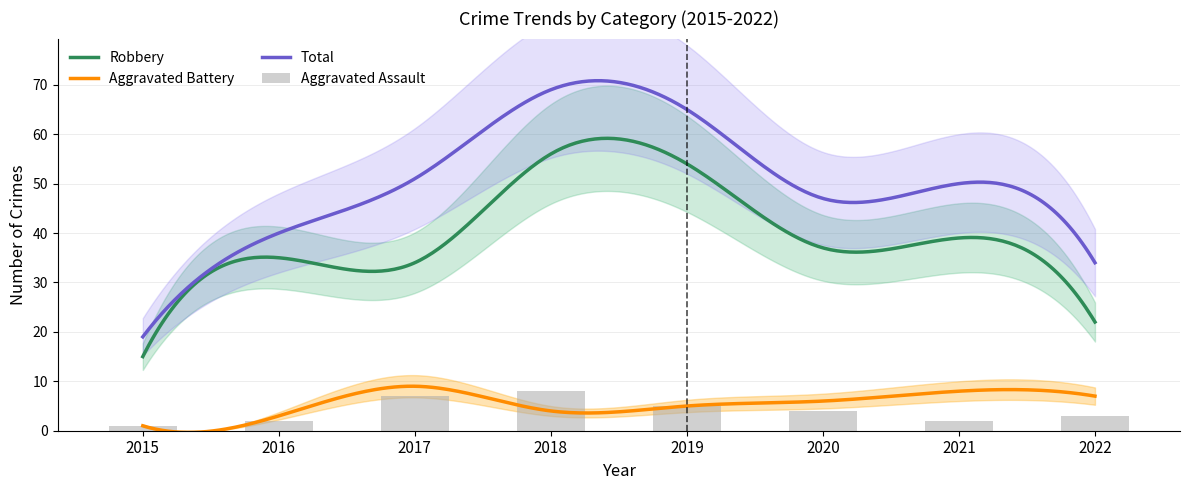

Reading left to right, what are all the values shown in this chart?

Robbery: 15	35	34	56	54	37	39	22
Aggravated Assault: 1	2	7	8	5	4	2	3
Aggravated Battery: 1	3	9	4	5	6	8	7
Total: 19	40	51	69	65	47	50	34